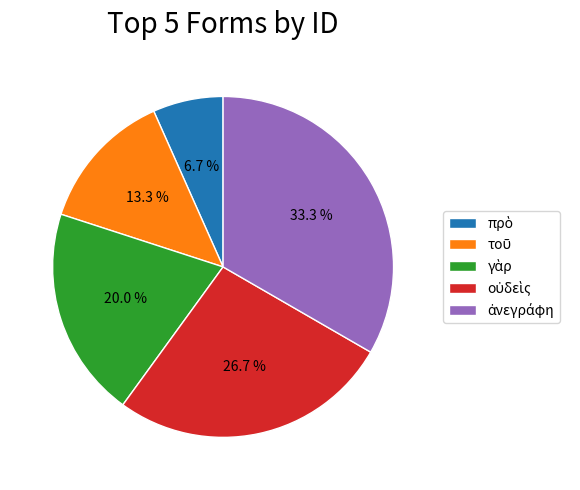

Is there a majority slice in this chart?

No